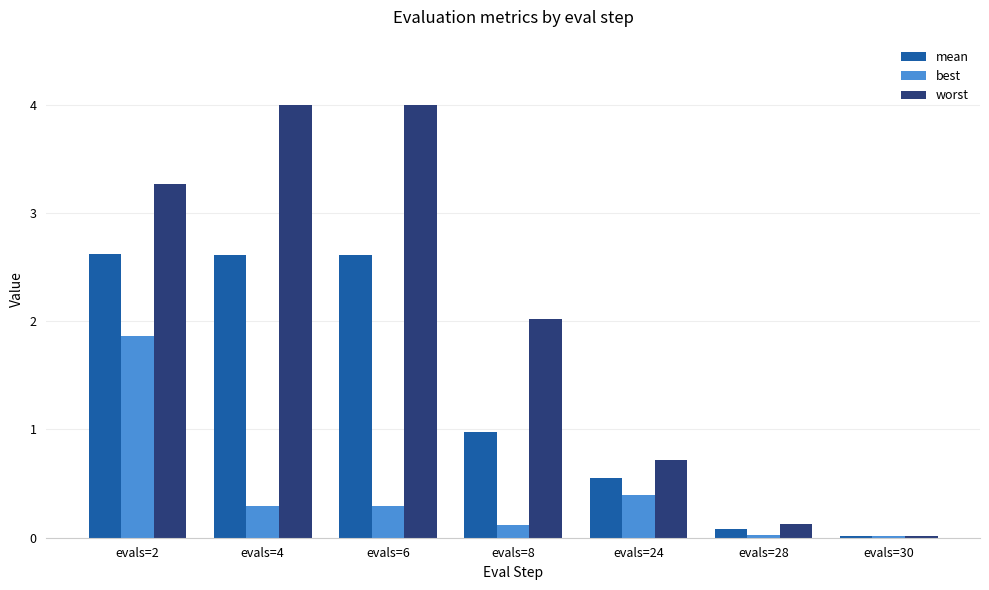

Which series changed the most between evals=2 and evals=28?

worst